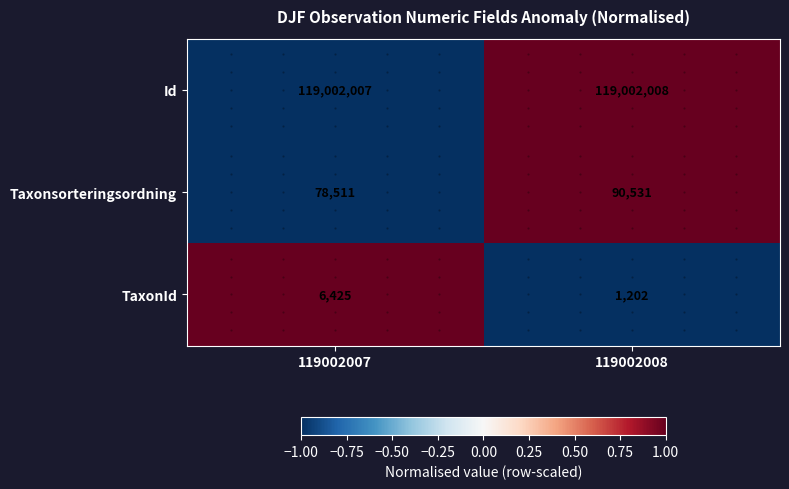

At which label does Id reach its peak?

119002008